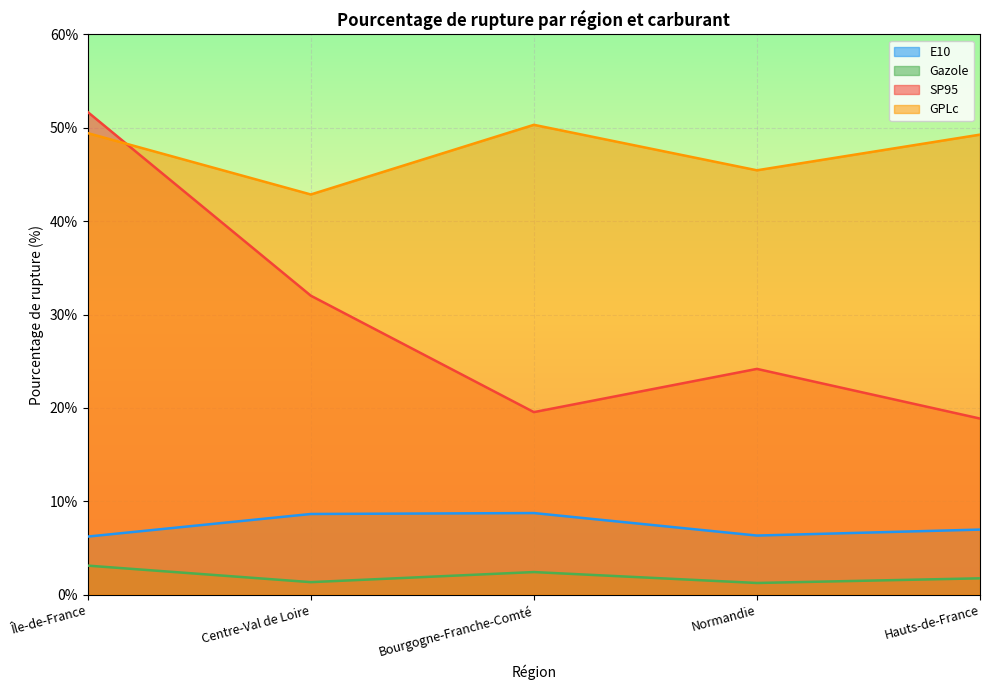

At which category does Gazole reach its first local valley?

Centre-Val de Loire